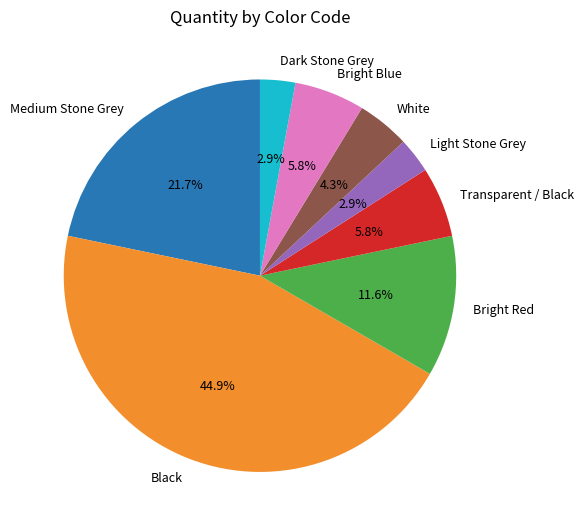

How many segments does this pie chart have?

8